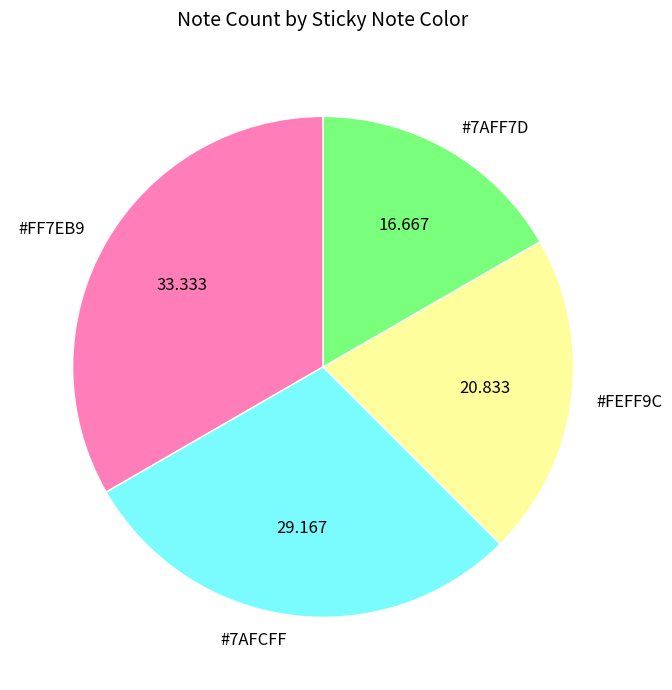

Does any single category account for the majority?

No